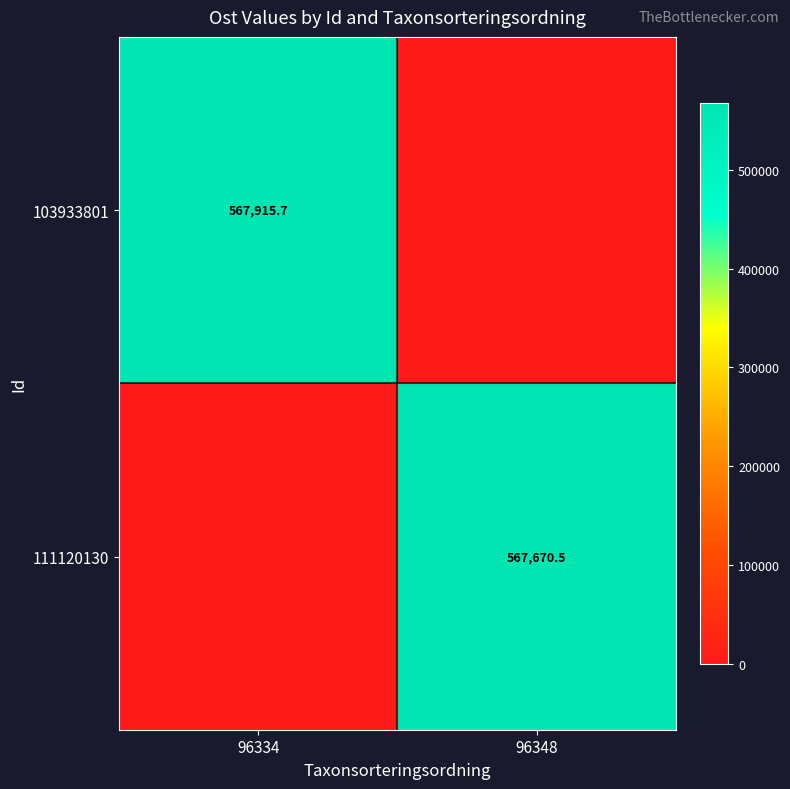

Is it true that 103933801 equals 567915.7 at 96334?

True